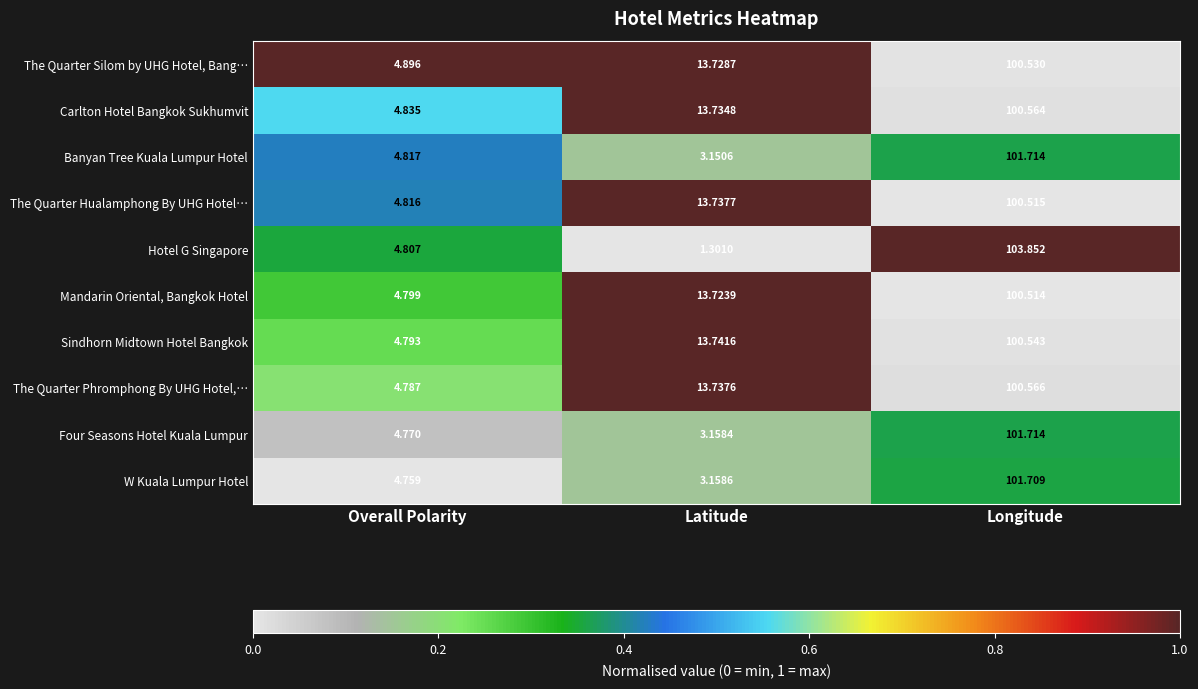

List the labels in order of The Quarter Silom by UHG Hotel, Bang… value, smallest first.

Overall Polarity, Latitude, Longitude